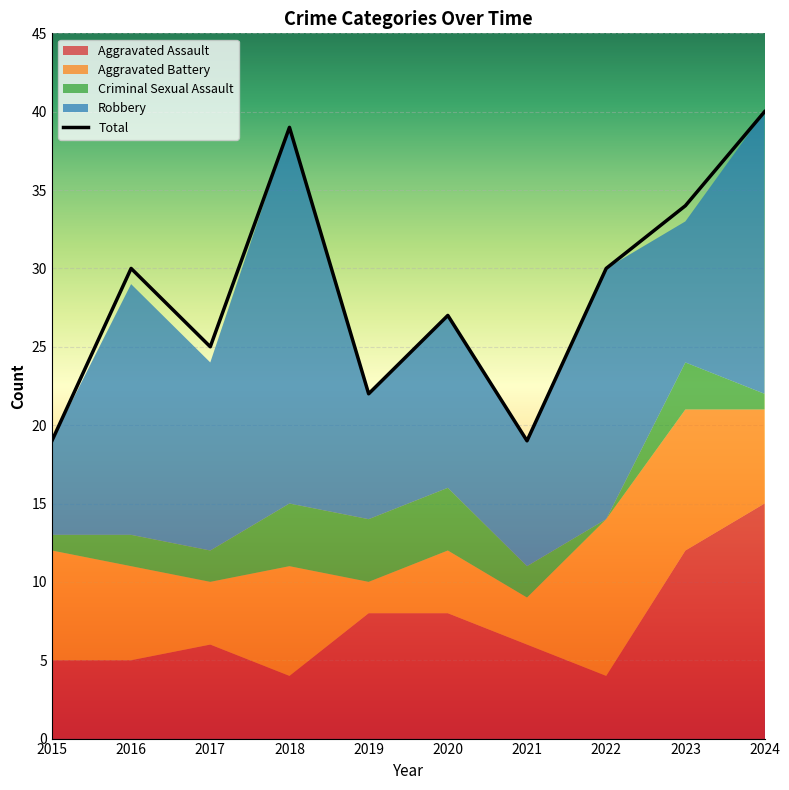

Count the number of data series in this chart.

5